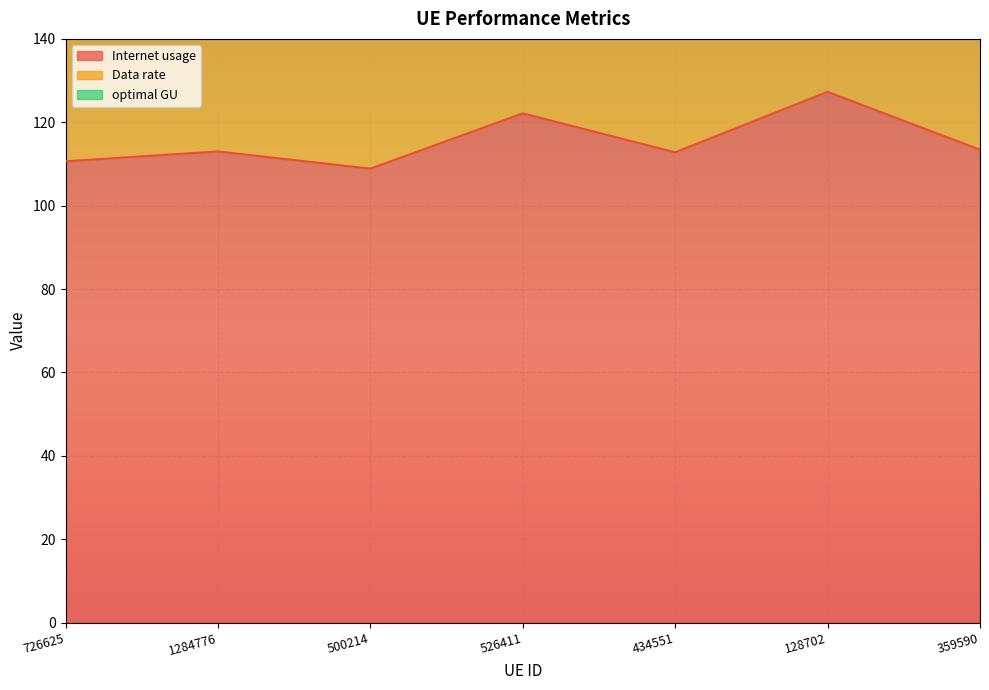

What is the approximate value of optimal GU at 128702?

281.0